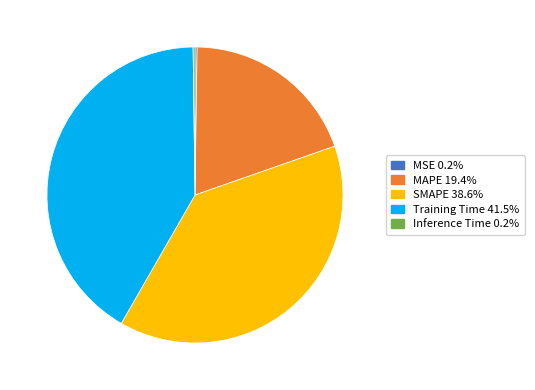

True or false: SMAPE accounts for 39% of the total.

True